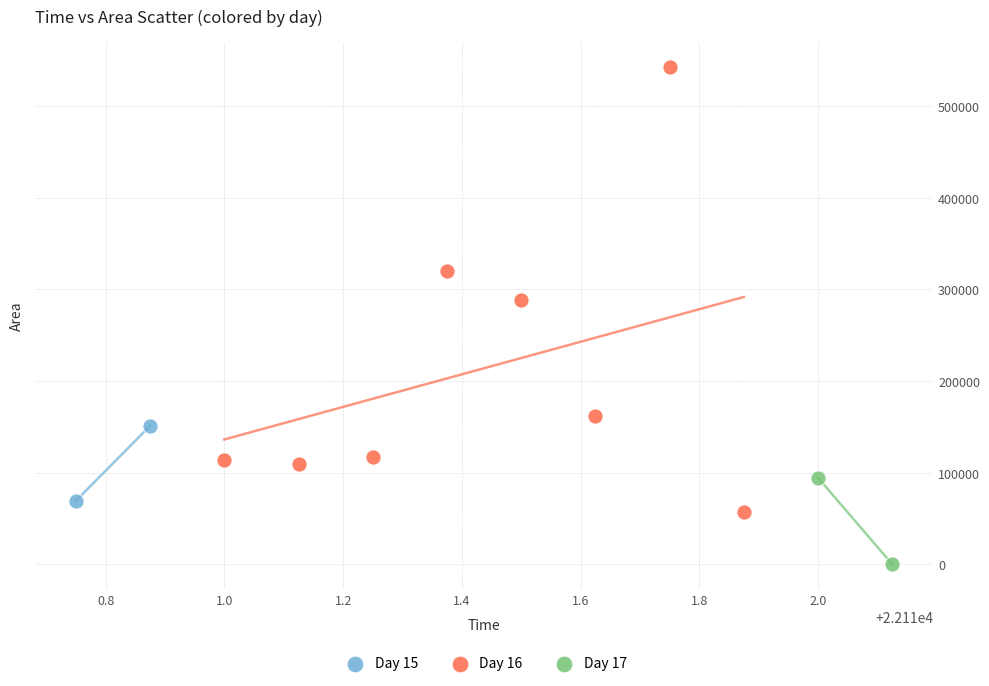

What are all the series names shown in the legend?

Day 15, Day 16, Day 17